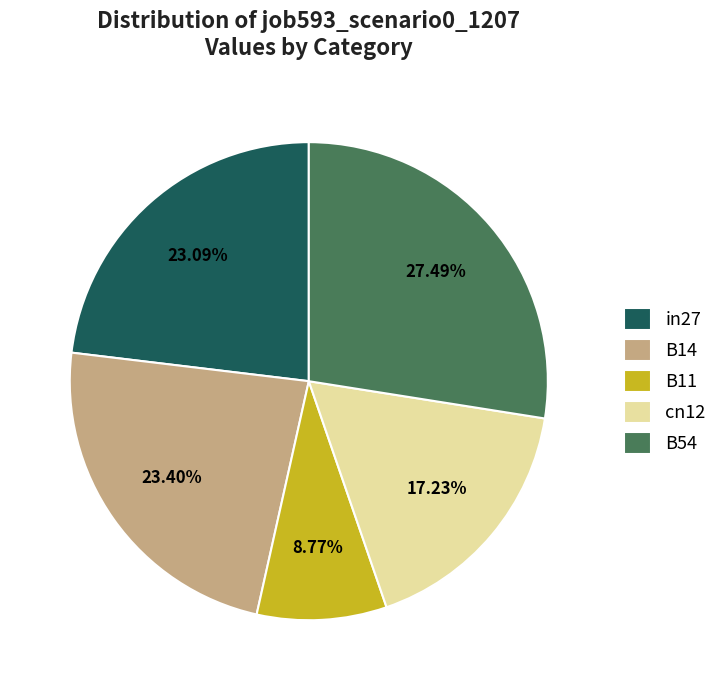

Is there any slice that represents more than half of the pie?

No